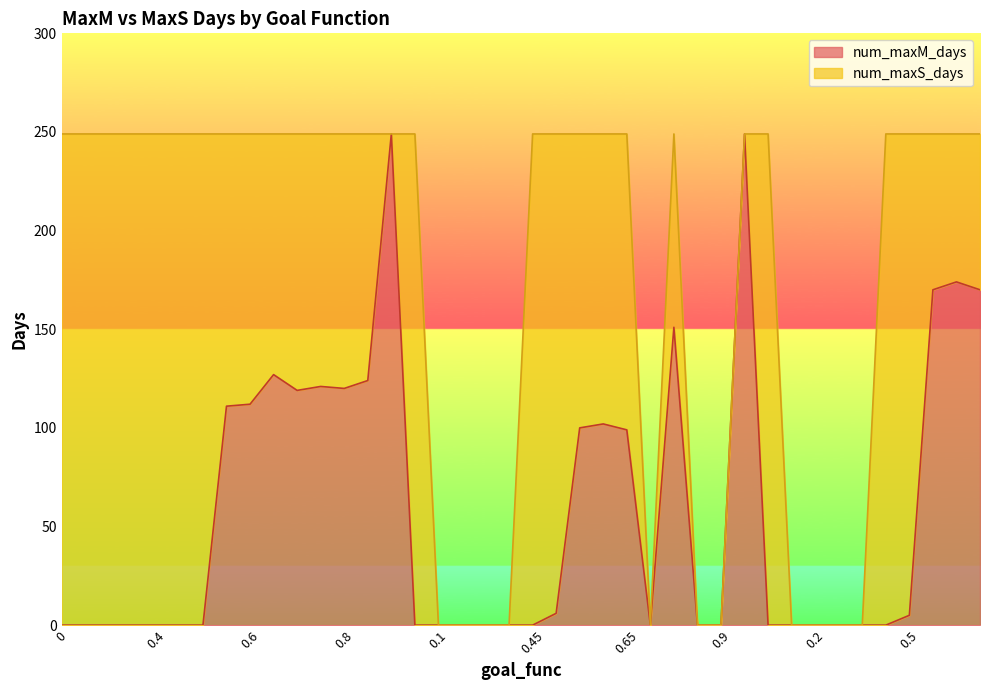

The value of num_maxM_days at 0.6 is 112. True or false?

True